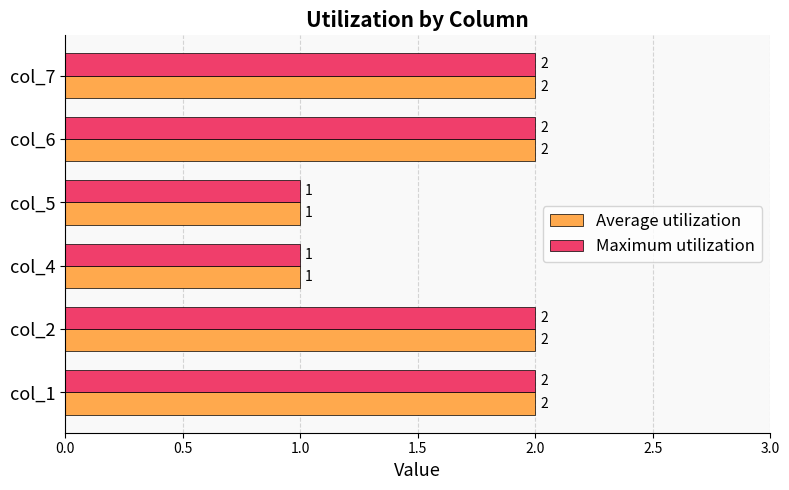

What is the sum of the Average utilization values at col_2 and col_5?

3